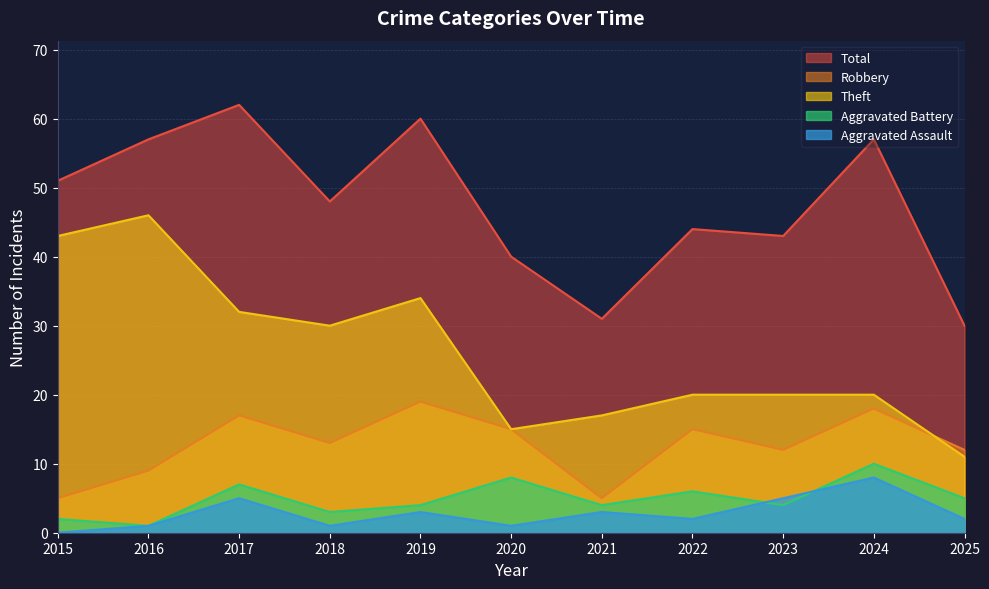

Reading right to left, list all the values displayed in this chart.

Robbery: 2025=12	2024=18	2023=12	2022=15	2021=5	2020=15	2019=19	2018=13	2017=17	2016=9	2015=5
Theft: 2025=11	2024=20	2023=20	2022=20	2021=17	2020=15	2019=34	2018=30	2017=32	2016=46	2015=43
Aggravated Battery: 2025=5	2024=10	2023=4	2022=6	2021=4	2020=8	2019=4	2018=3	2017=7	2016=1	2015=2
Aggravated Assault: 2025=2	2024=8	2023=5	2022=2	2021=3	2020=1	2019=3	2018=1	2017=5	2016=1	2015=0
Total: 2025=30	2024=57	2023=43	2022=44	2021=31	2020=40	2019=60	2018=48	2017=62	2016=57	2015=51